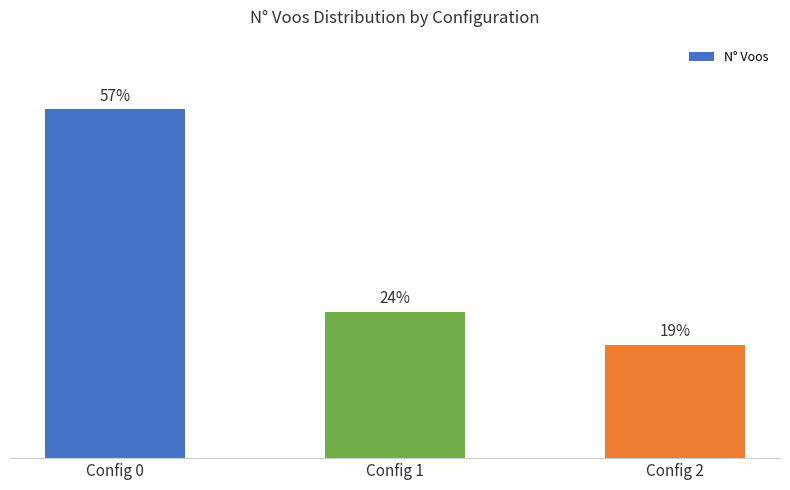

What is the value of the 2nd bar from the left?

24.0